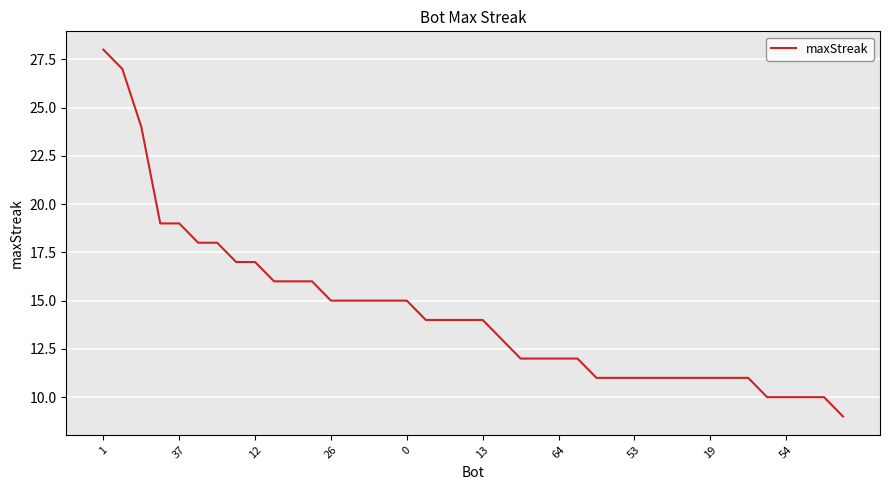

What is the average value?

14